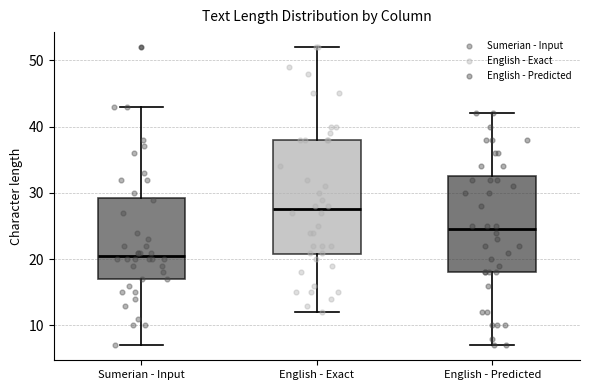

Comparing the boxes themselves (not the whiskers), which one is the tallest?

English - Exact